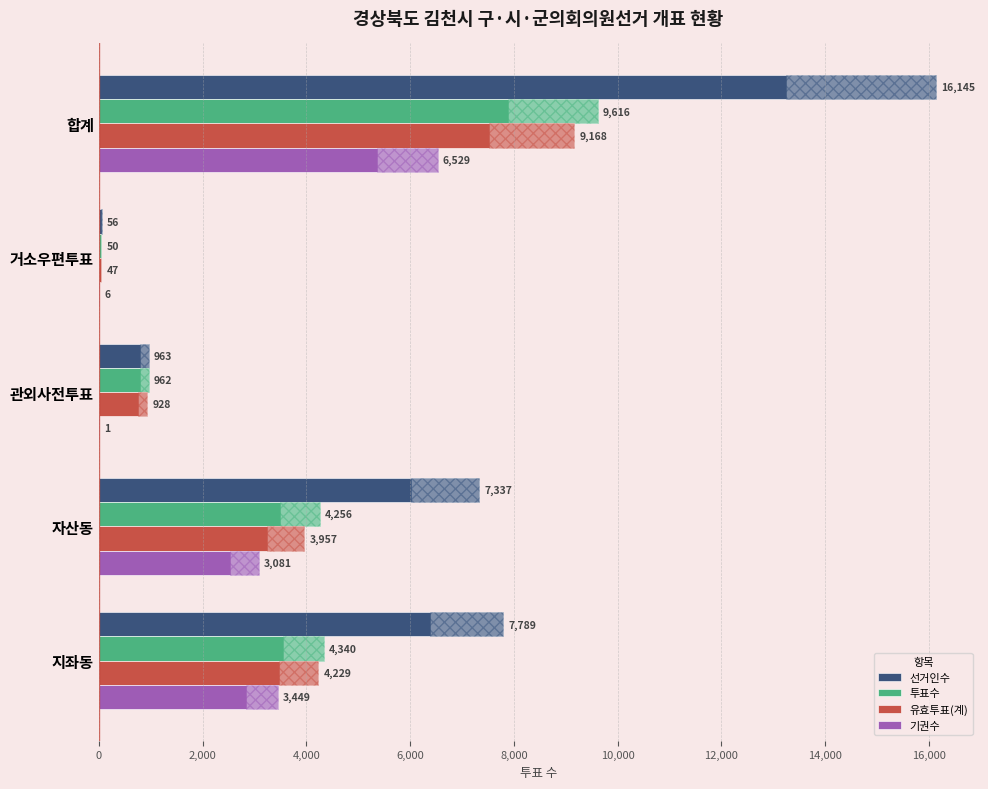

Does the chart contain stacked bars?

No